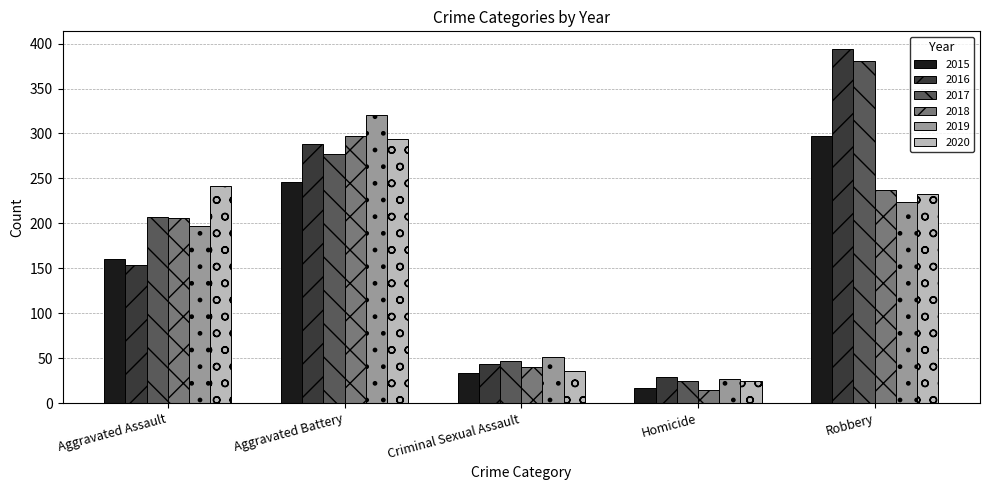

Which series has the widest spread of values?

2016